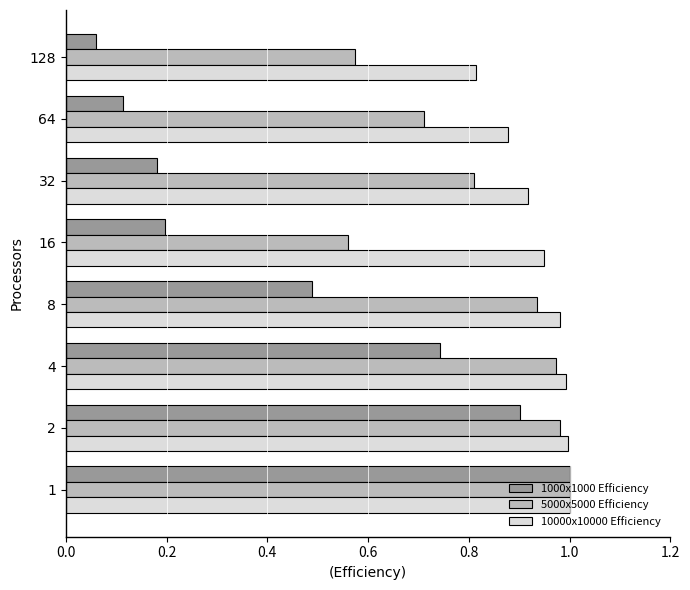

Is it true that 1000x1000 Efficiency equals 0.2 at 32?

True